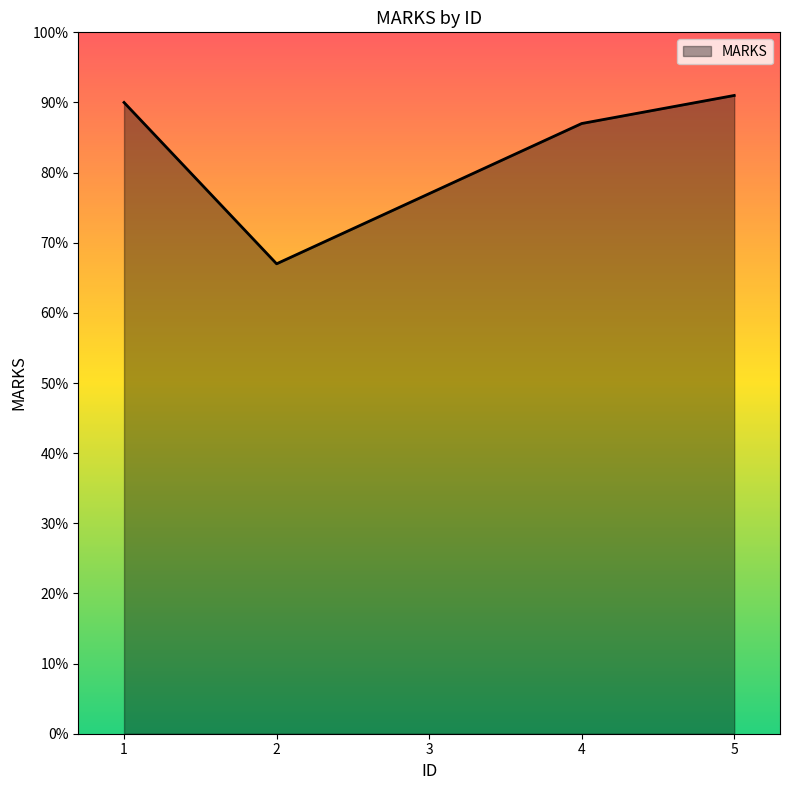

What is the minimum value shown in the chart?

67